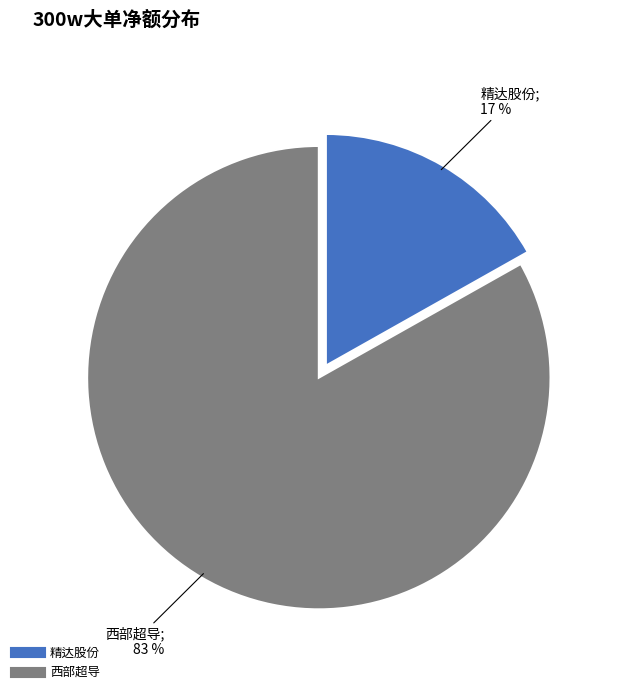

How many segments does this pie chart have?

2